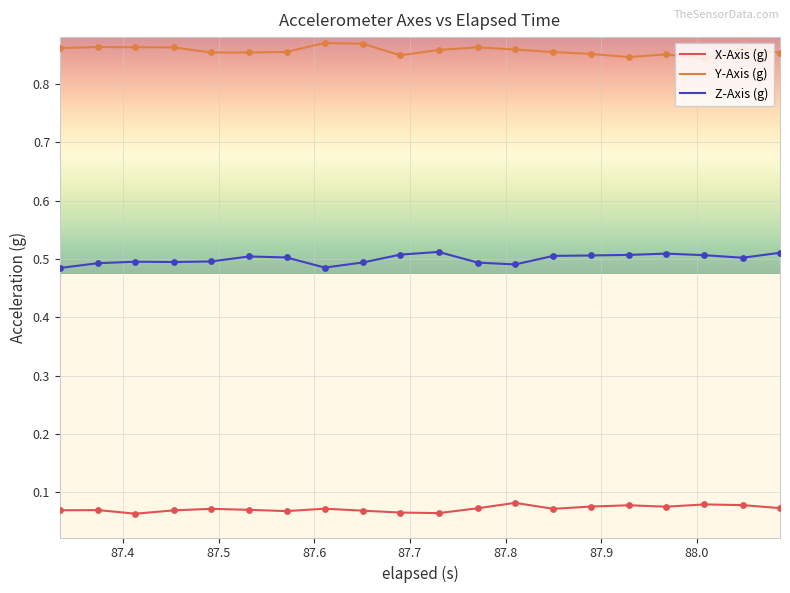

Which series has the largest total across all categories?

Y-Axis (g)